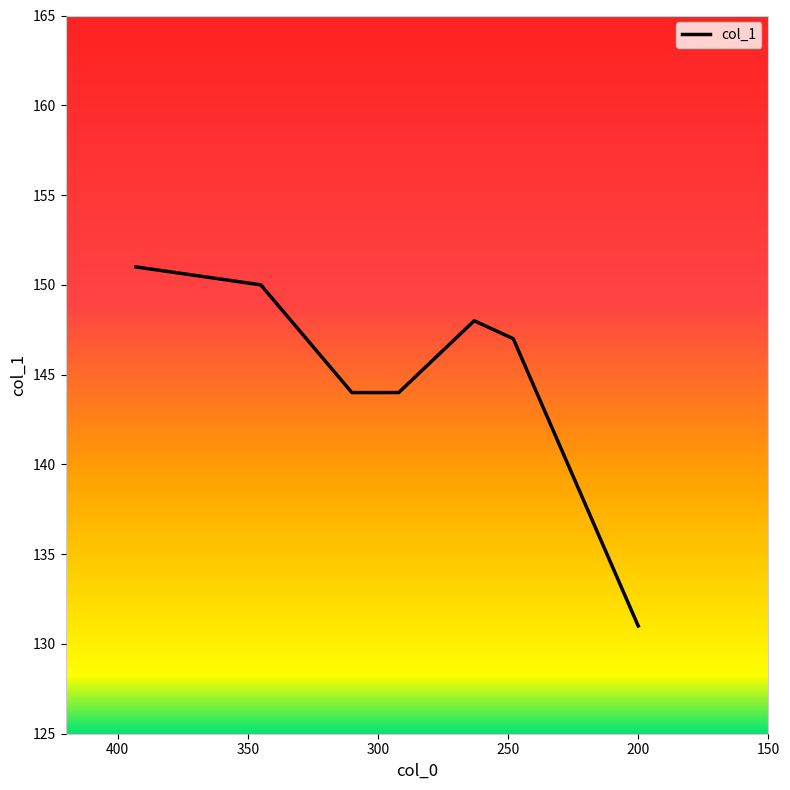

Approximately how many times larger is the value at 292 compared to 248?

1.0